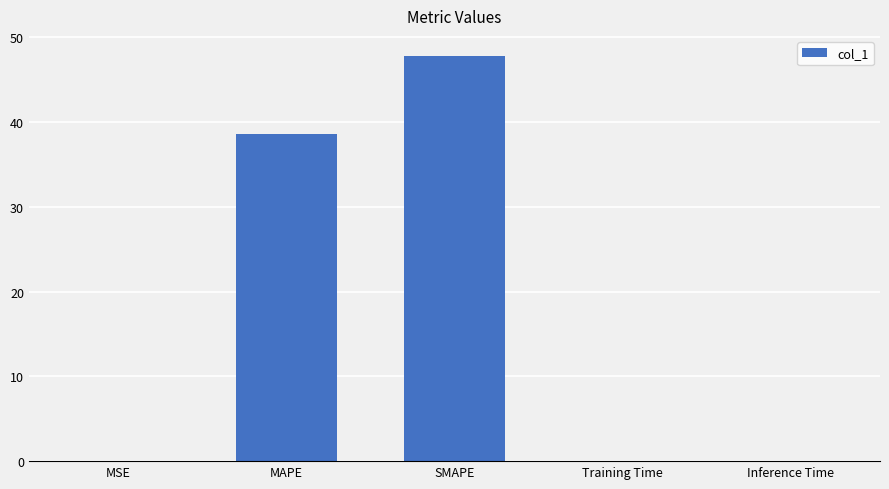

Between MSE and SMAPE, which is larger?

SMAPE